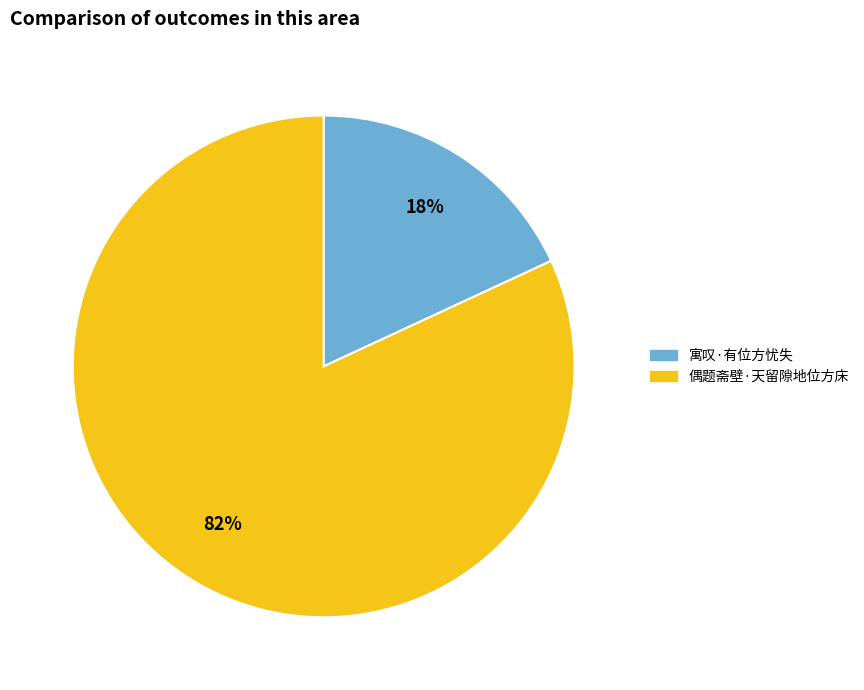

How many segments does this pie chart have?

2